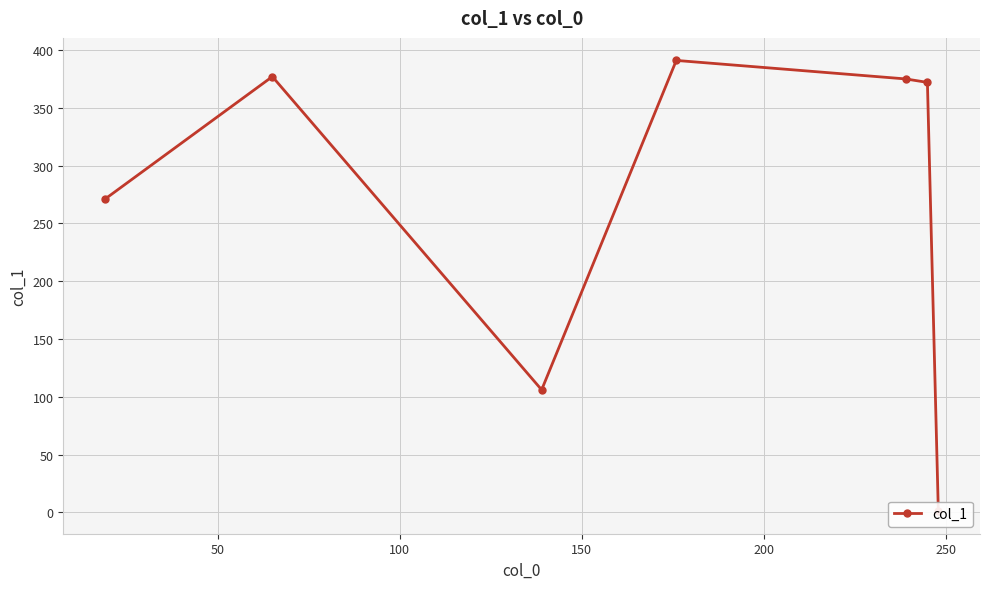

What is the difference between the second highest and second lowest values?

271